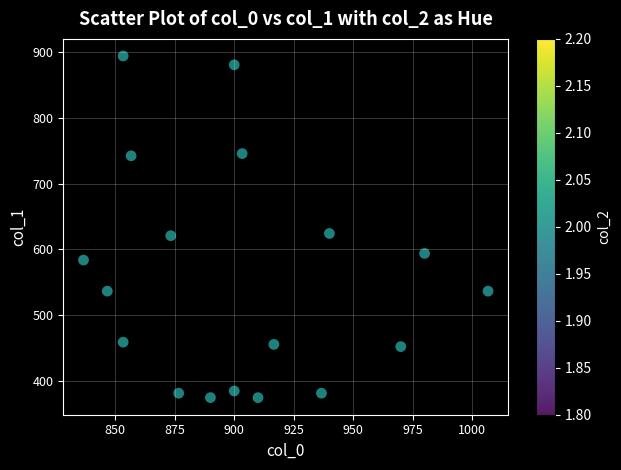

What is the range of X values (max minus min)?

170.0